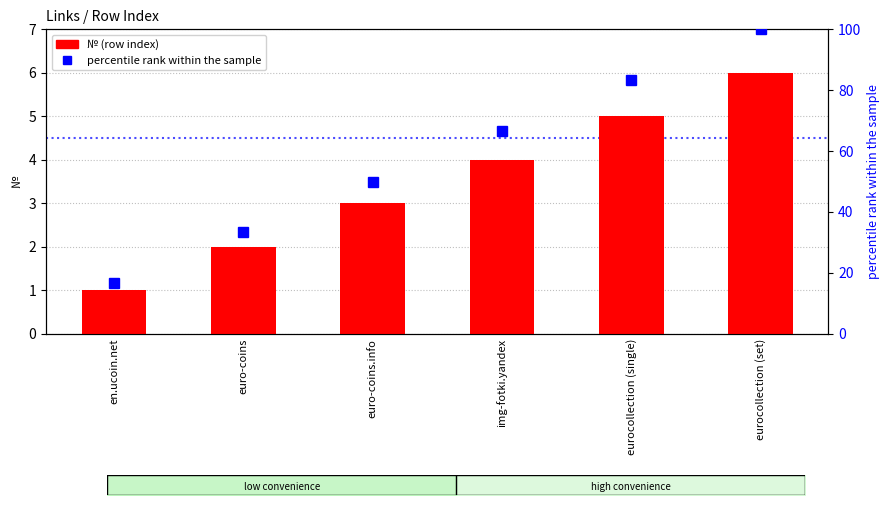

What is the lowest value of the percentile rank within the sample series?

16.7